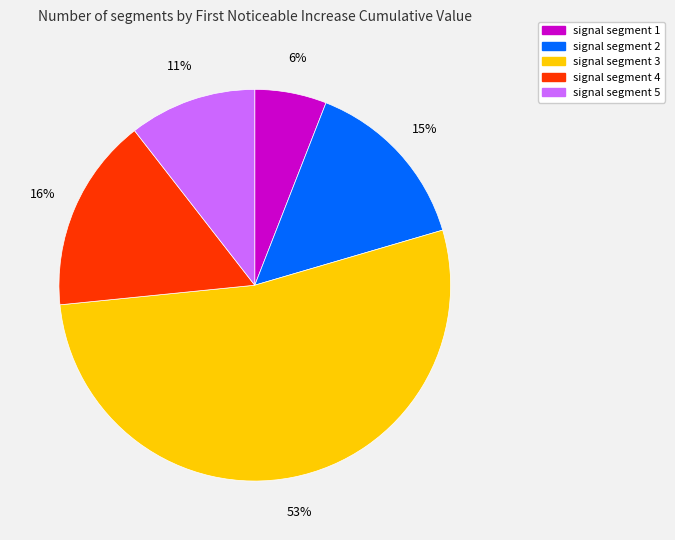

Combined, do signal segment 5 and signal segment 3 account for over 50%?

Yes